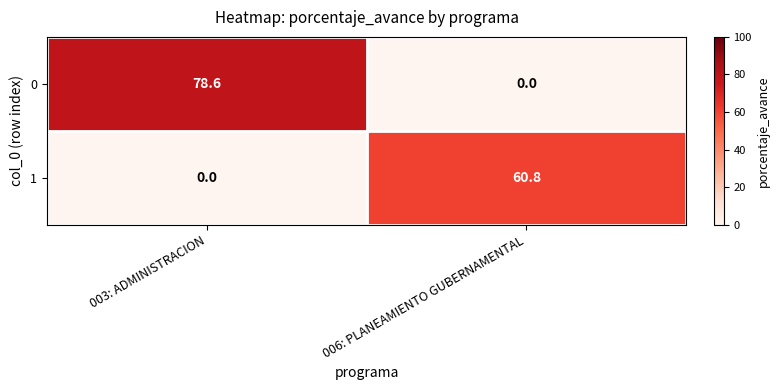

Which series changed the most between 003: ADMINISTRACION and 006: PLANEAMIENTO GUBERNAMENTAL?

0